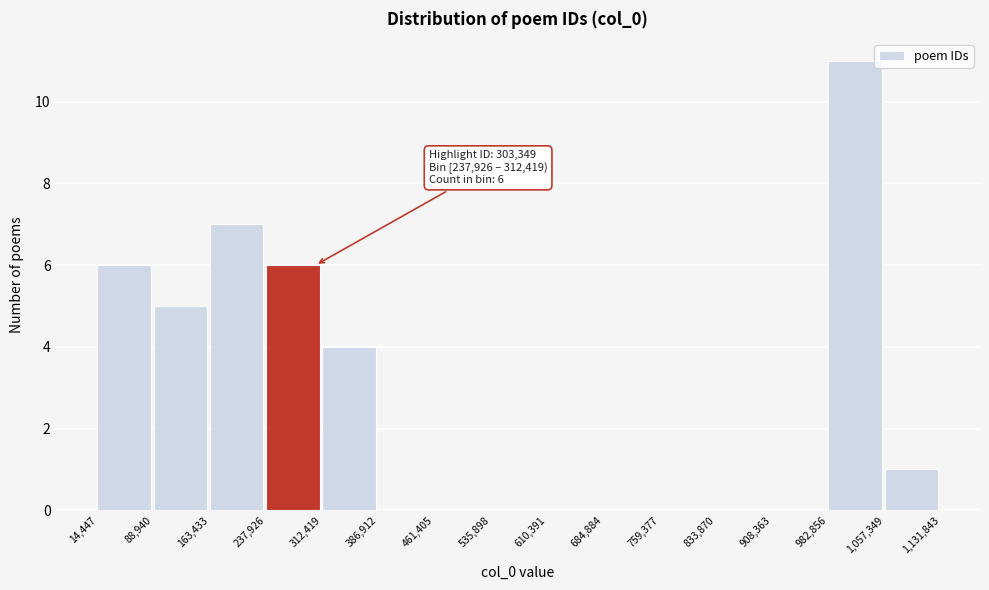

Which range on the x-axis has the tallest bar?

982,856 to 1,057,349